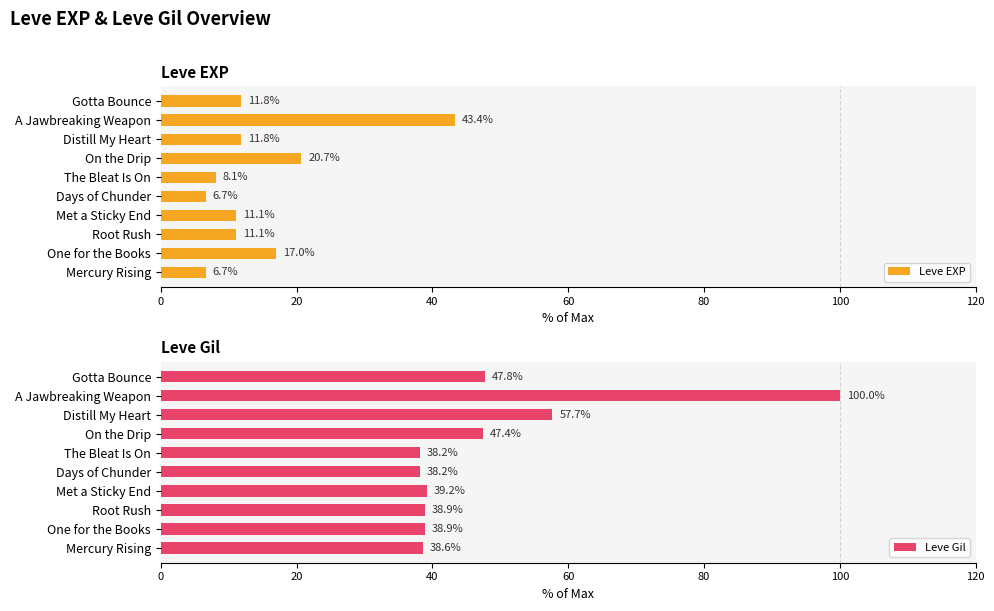

At which label is Leve EXP closest to 25?

On the Drip